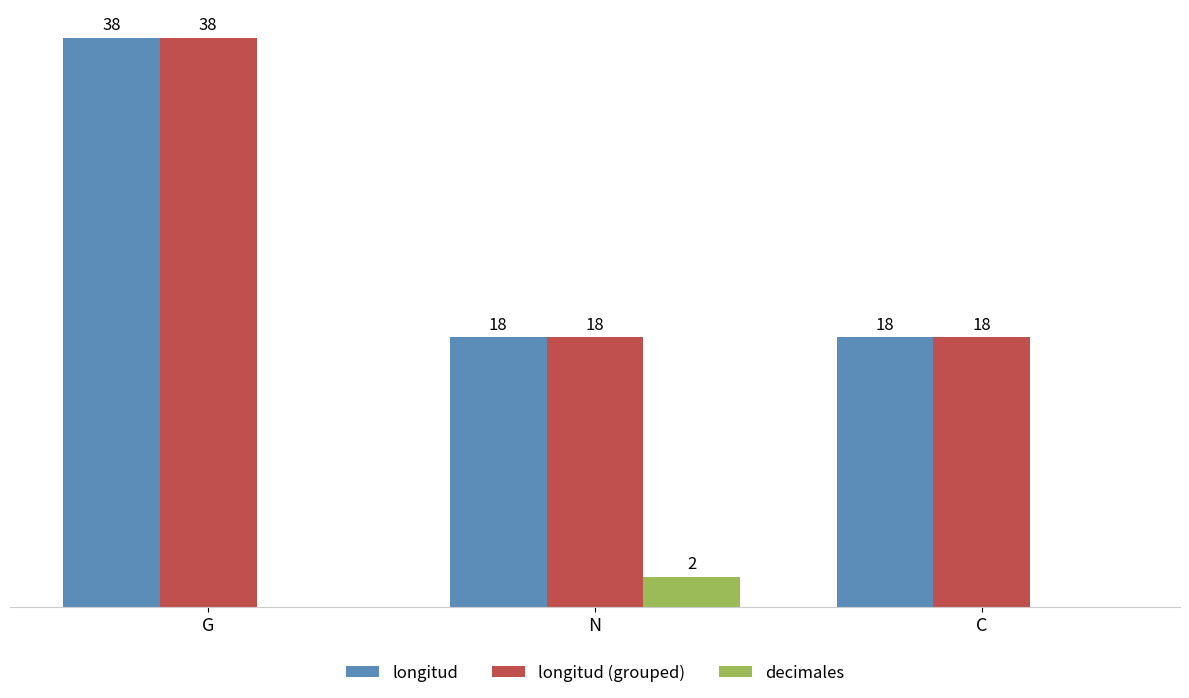

At which category is the sum across all series the highest?

G